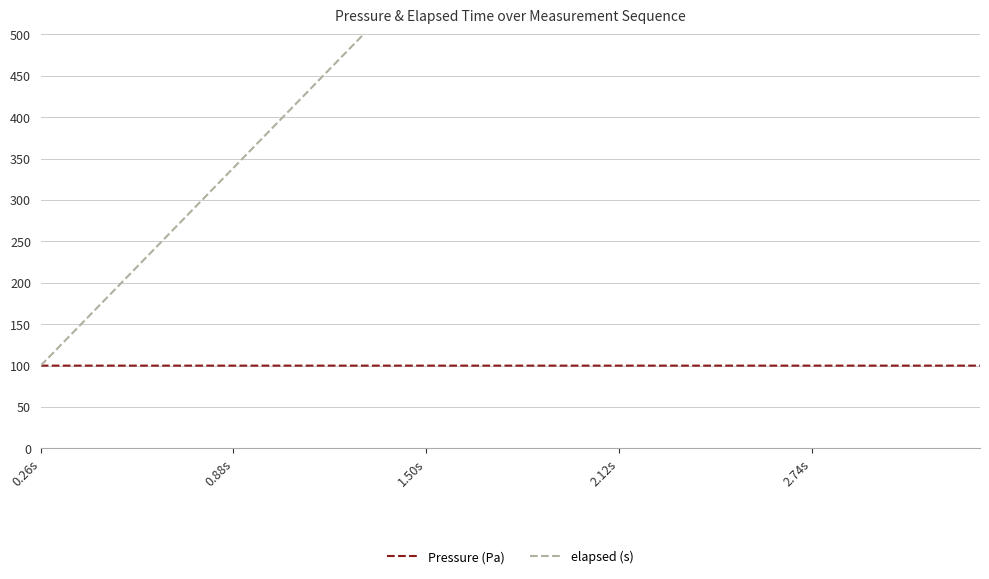

True or false: elapsed (s) and Pressure (Pa) intersect in this chart.

False